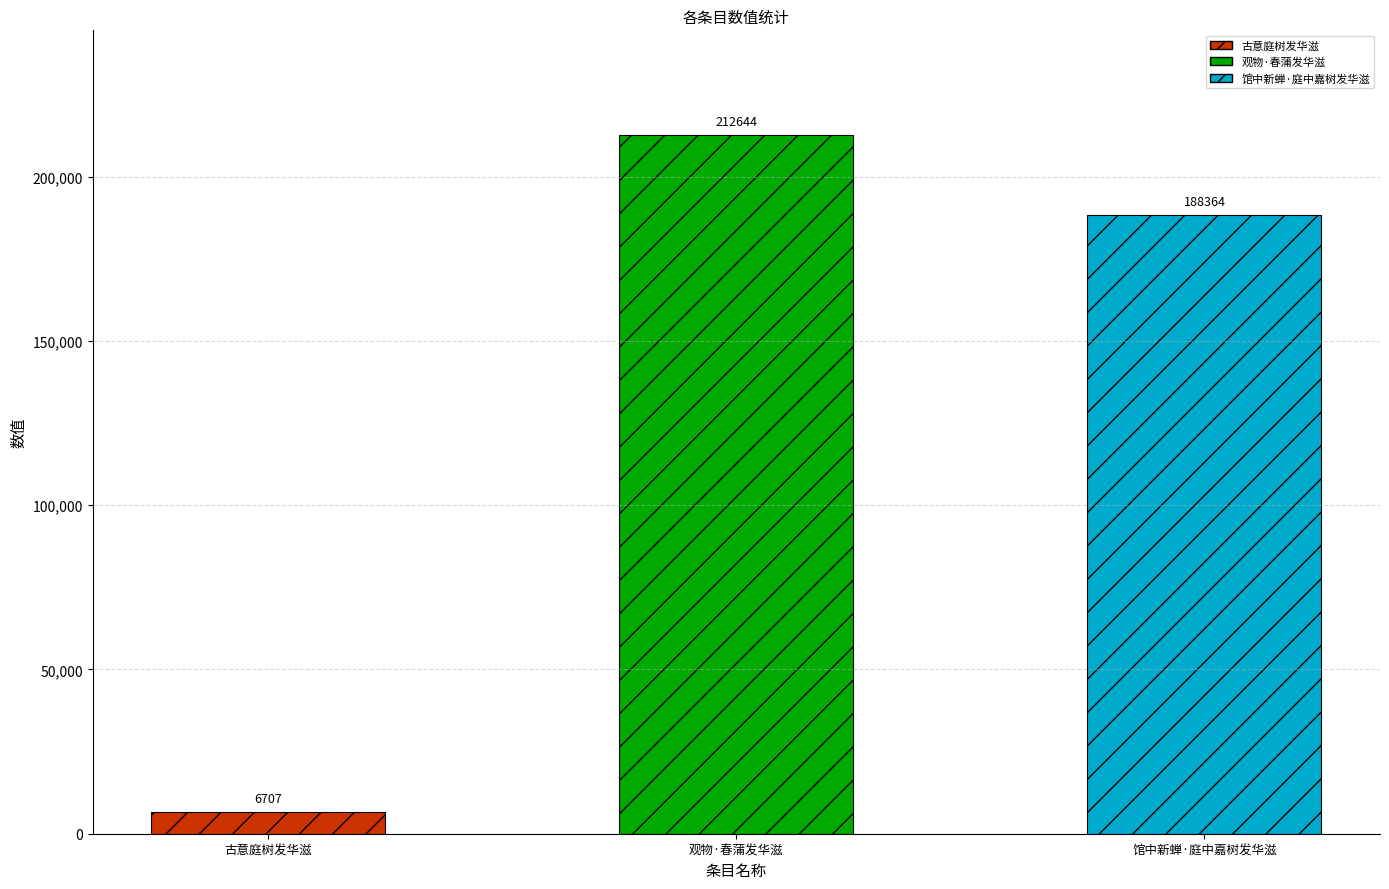

At which label is the value closest to 109675?

馆中新蝉·庭中嘉树发华滋